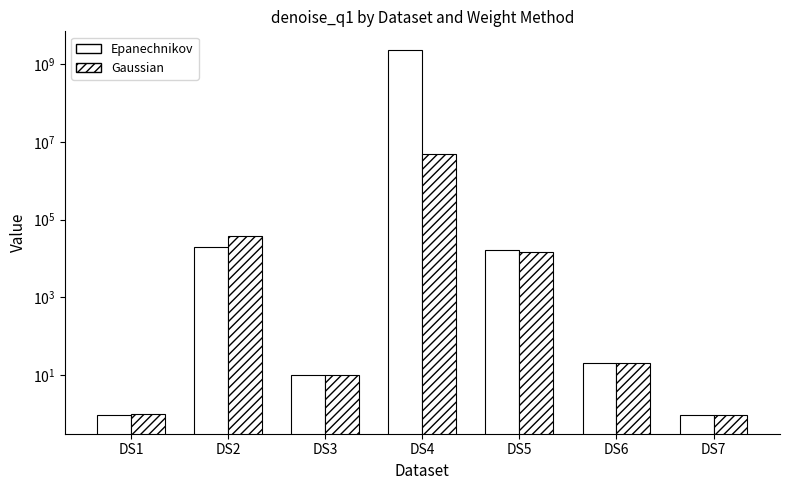

How many groups of bars are there?

7